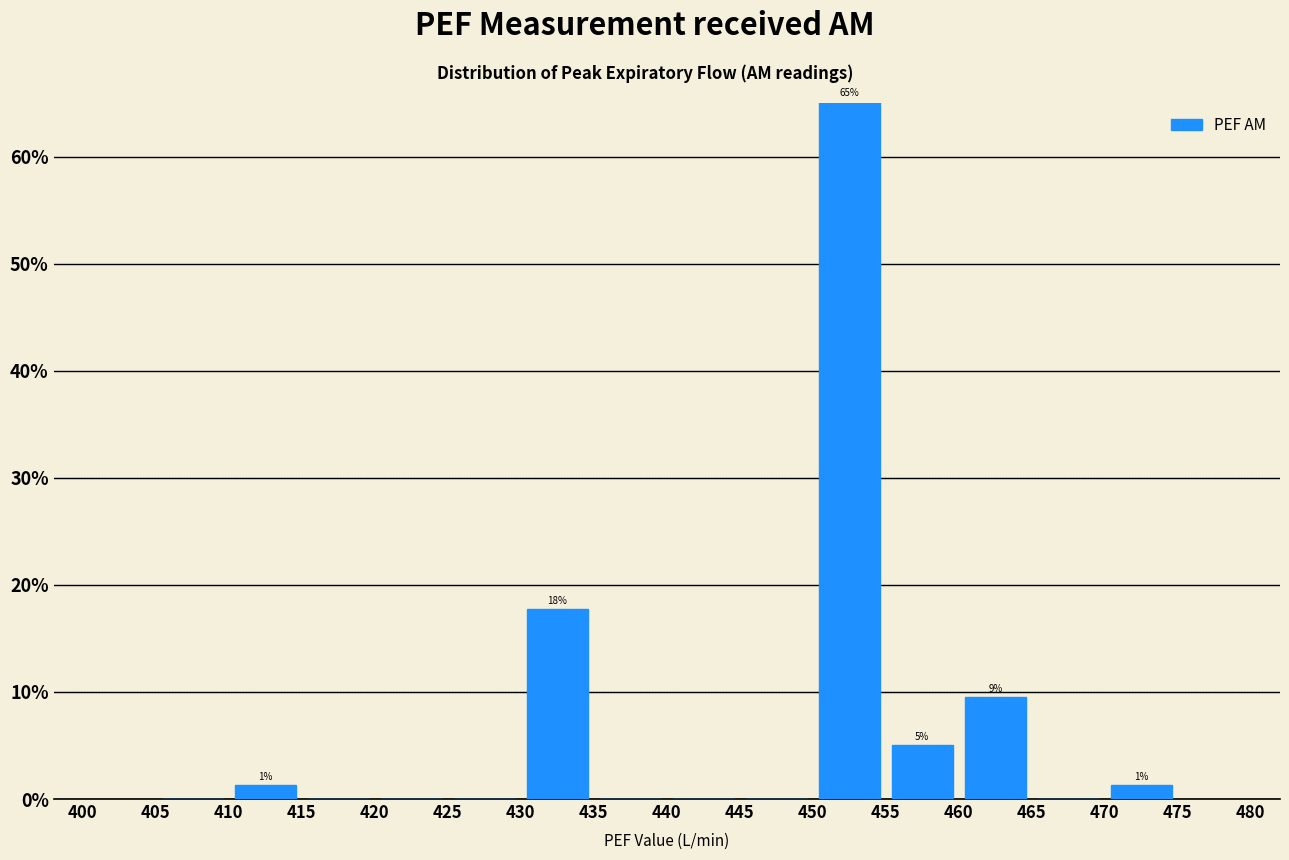

Over which range of the x-axis is the bar tallest?

450 to 455